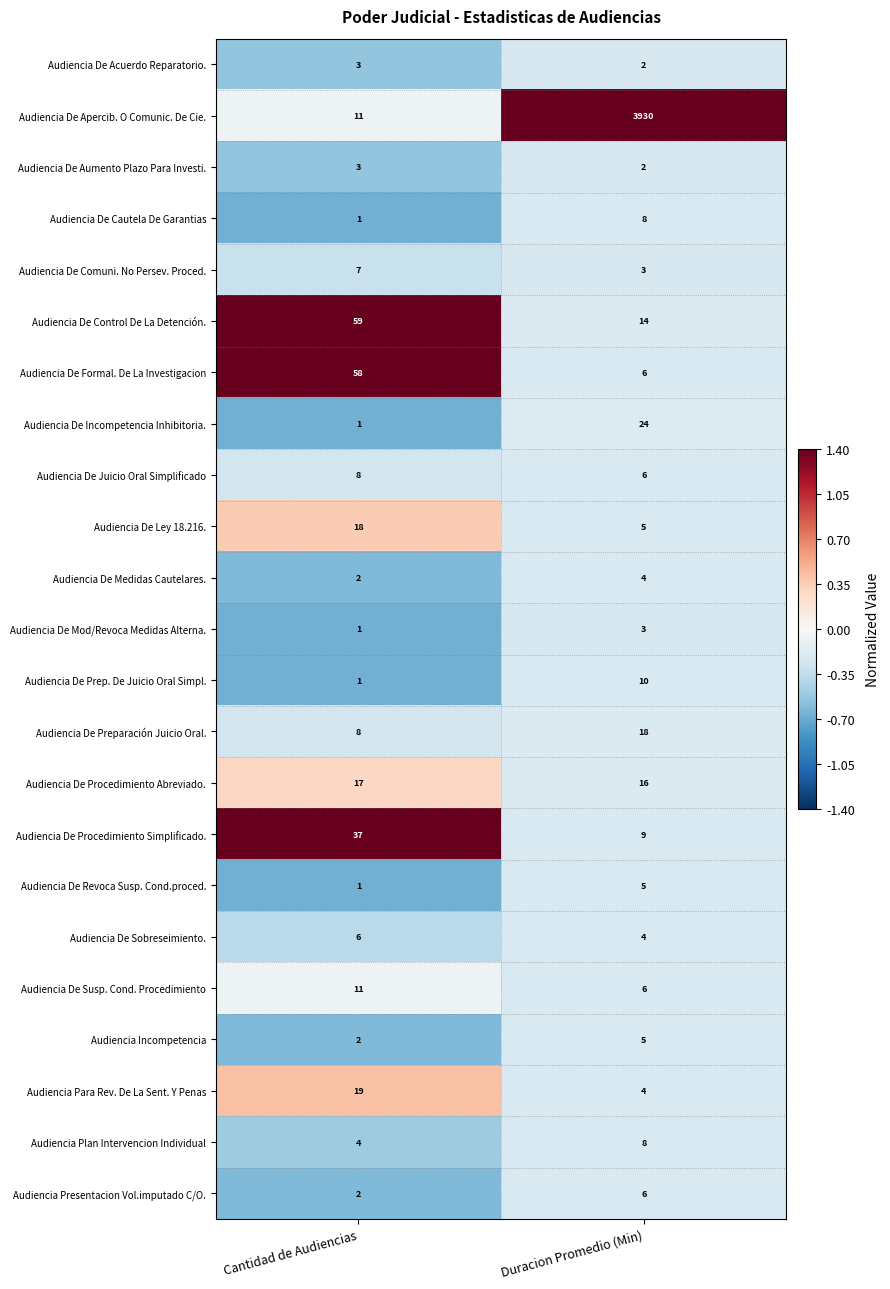

Where is Audiencia De Medidas Cautelares. nearest to the value 3?

Cantidad de Audiencias